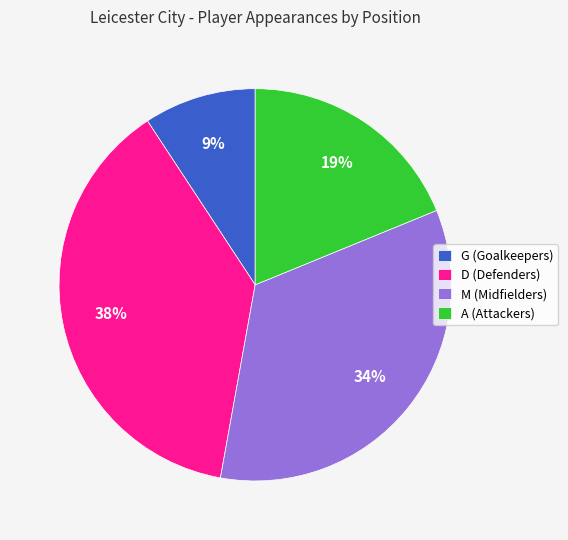

To the nearest percent, what is the average slice percentage?

25%